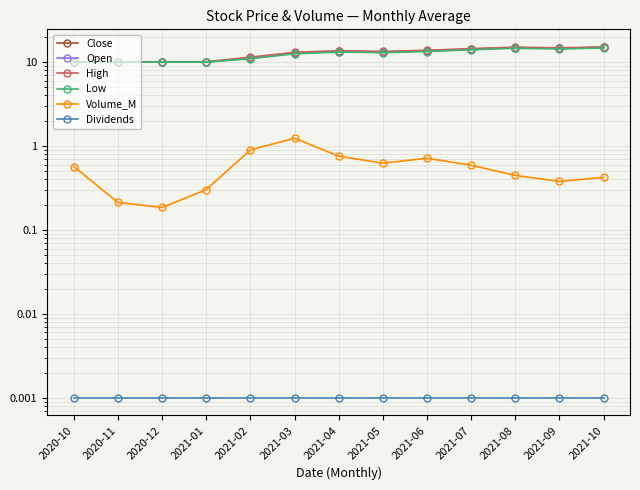

At which label does Volume_M reach its peak?

2021-03